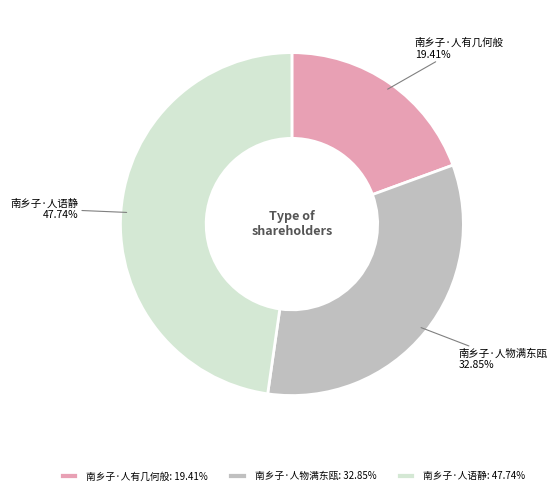

Between 南乡子·人有几何般 and 南乡子·人语静, which is larger?

南乡子·人语静